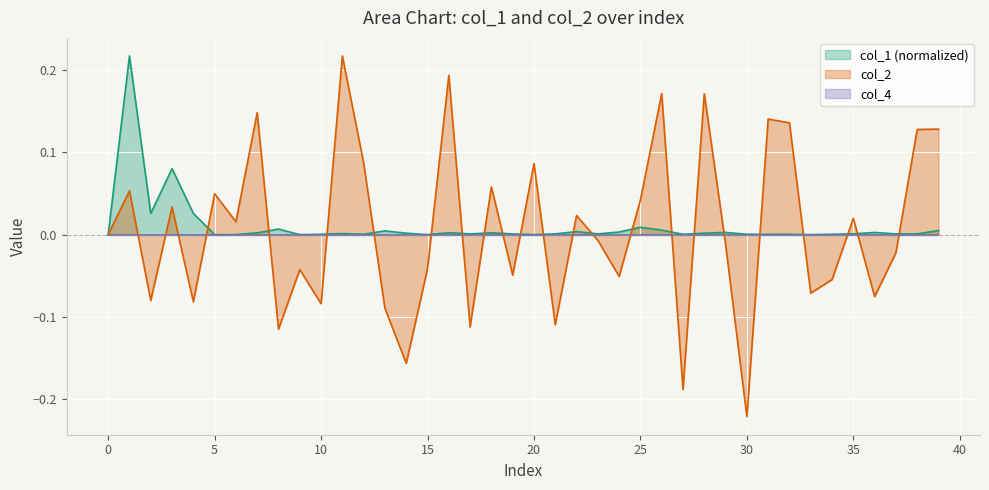

Count the number of categories in the chart.

40